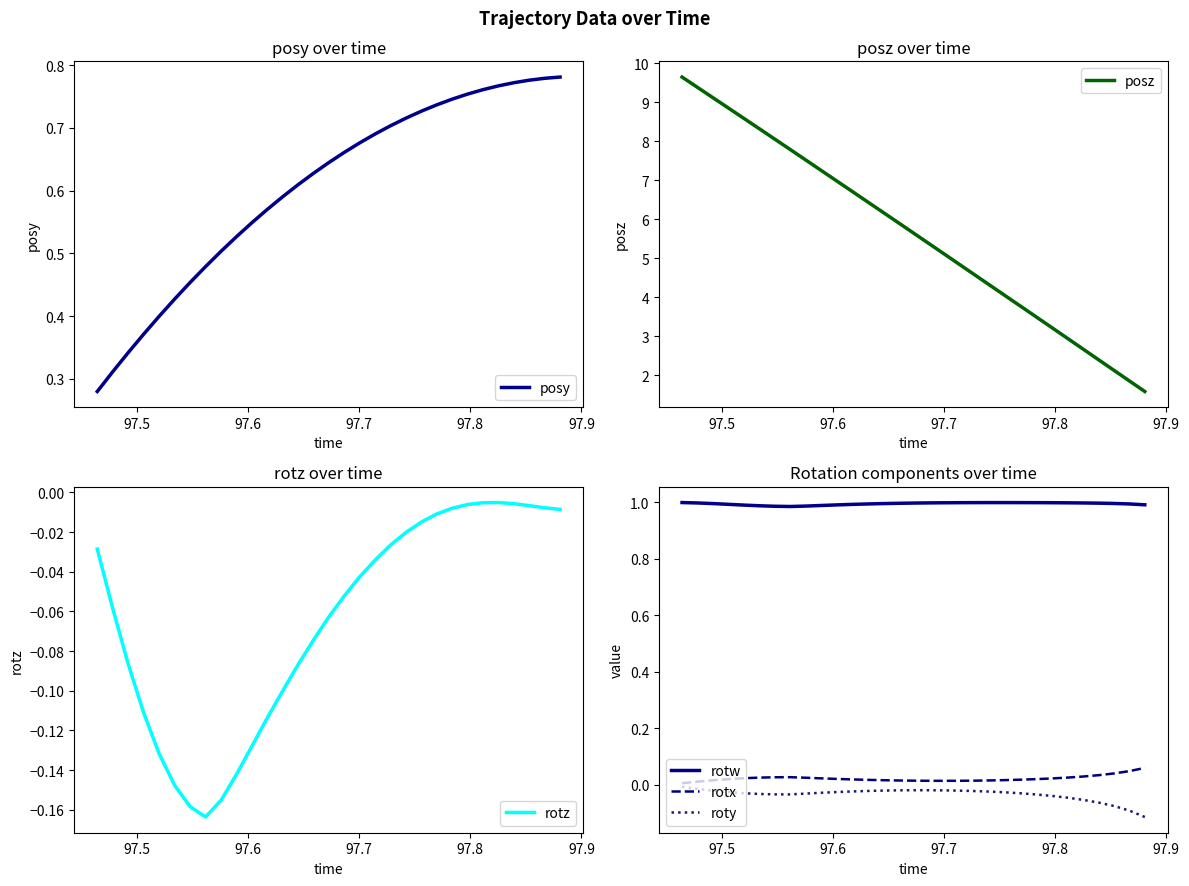

True or false: rotx and rotw intersect in this chart.

False